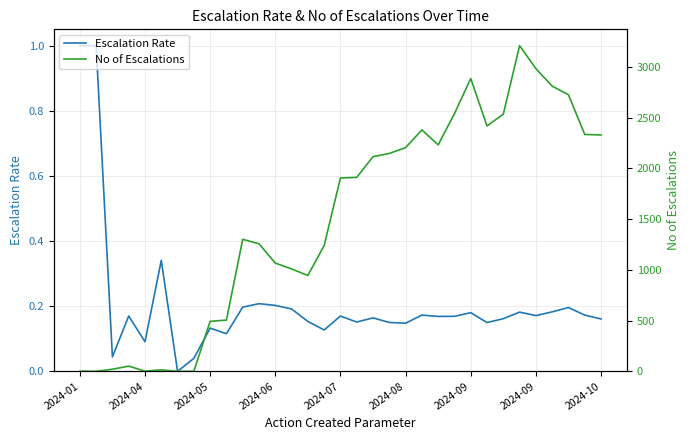

What is the value of the No of Escalations point at the 9th from the left?

493.0